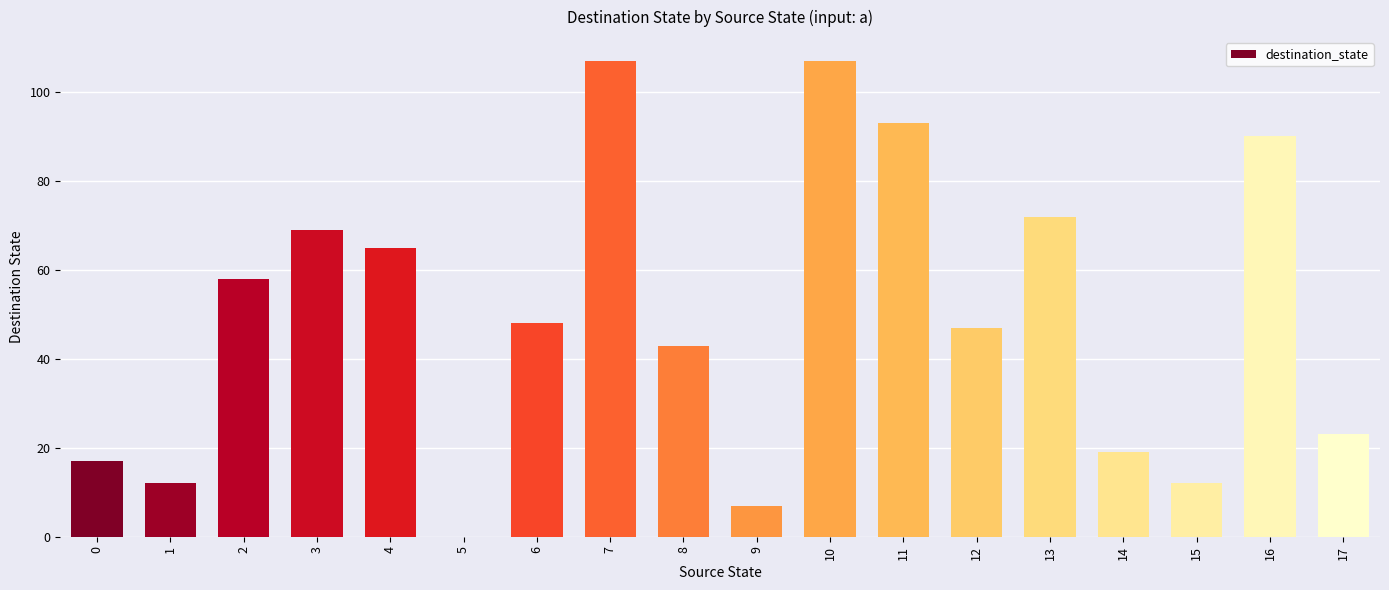

The chart shows a value of 0 at 5. True or false?

True